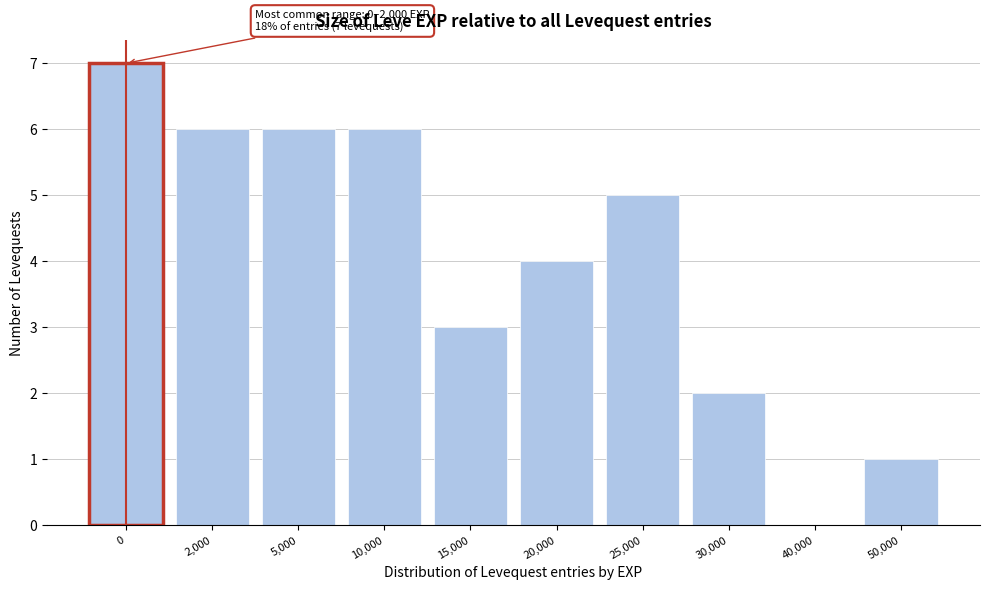

Reading left to right, transcribe all the data shown in this chart.

0=7	2,000=6	5,000=6	10,000=6	15,000=3	20,000=4	25,000=5	30,000=2	40,000=0	50,000=1